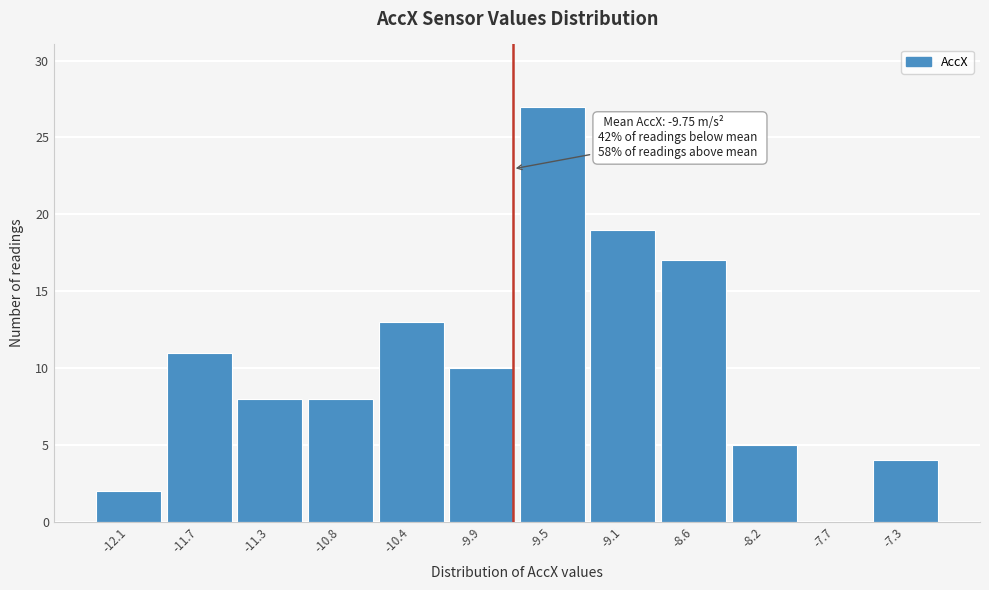

Which range on the x-axis has the tallest bar?

-9.75 to -9.30